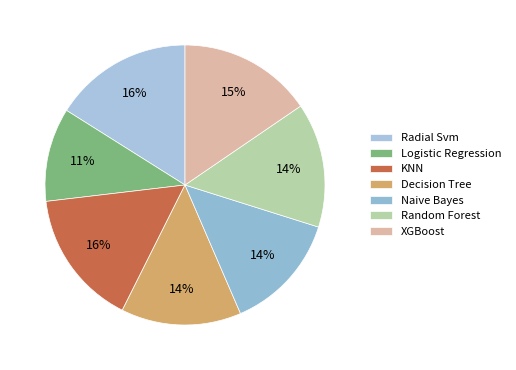

What percentage is the Radial Svm slice, to the nearest percent?

16%